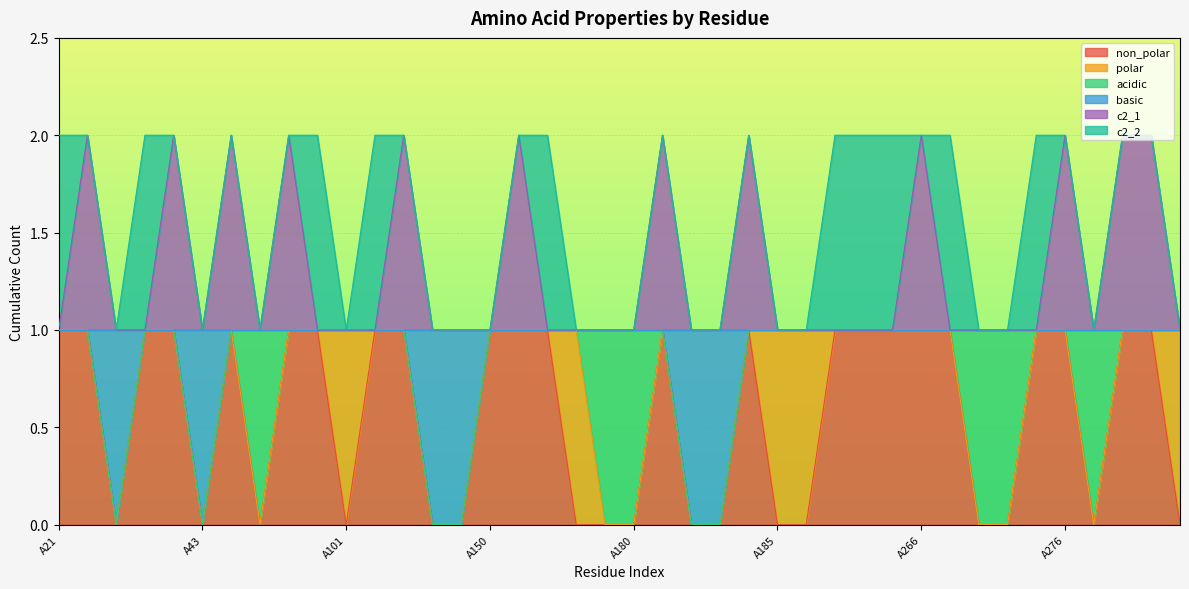

What is the approximate value of basic at A180?

1